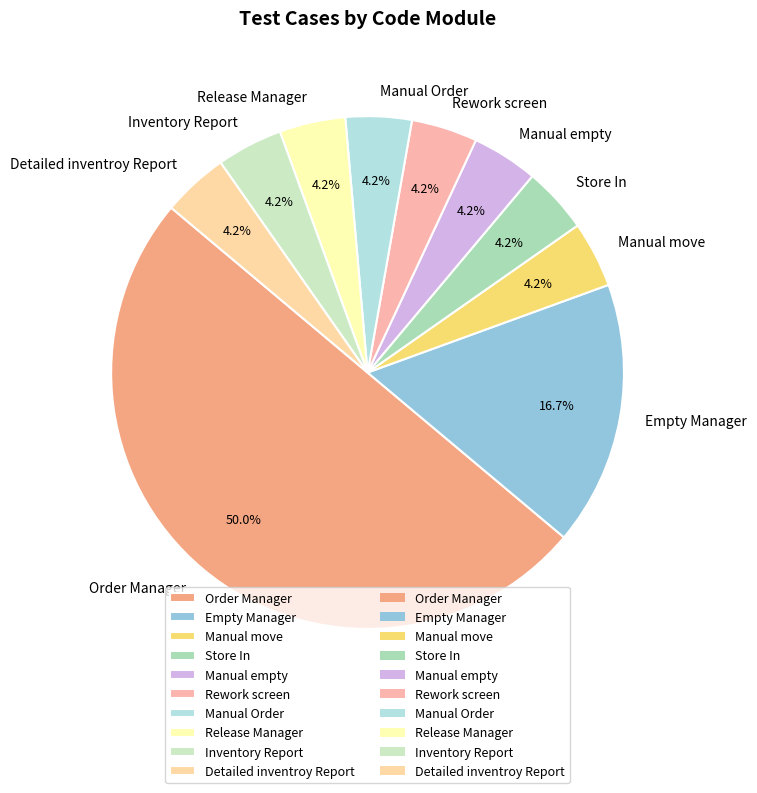

What portion of the pie excludes Detailed inventroy Report?

95.8%